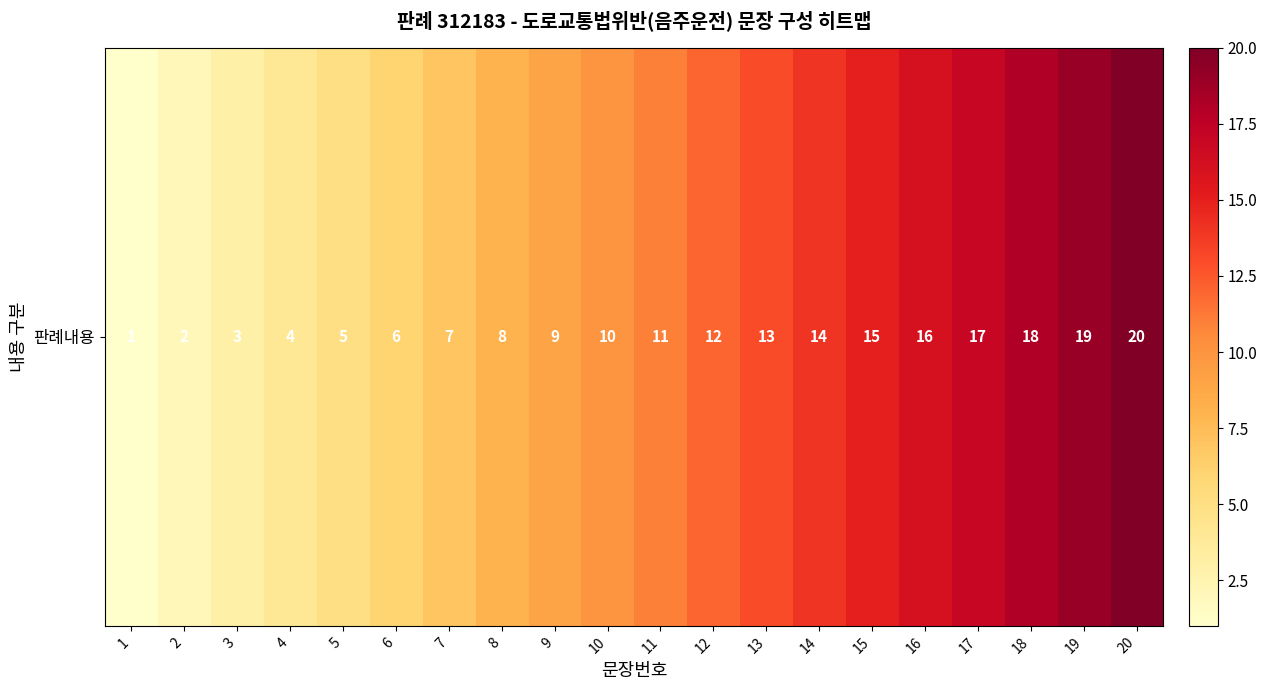

What is the greatest value displayed?

20